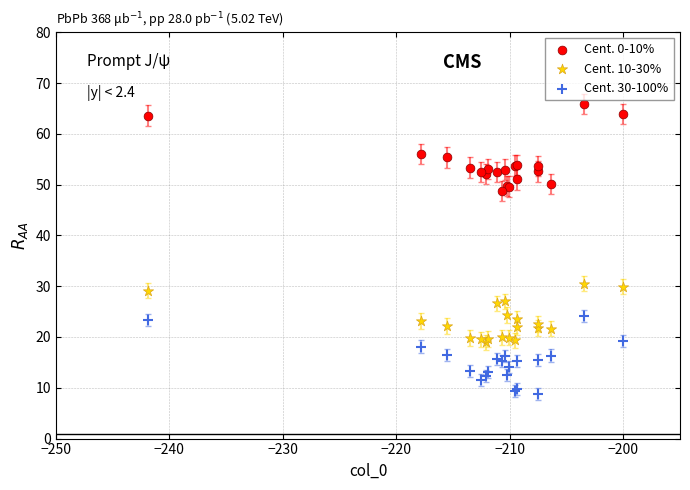

Which series contains the lowest Y value?

Cent. 30-100%